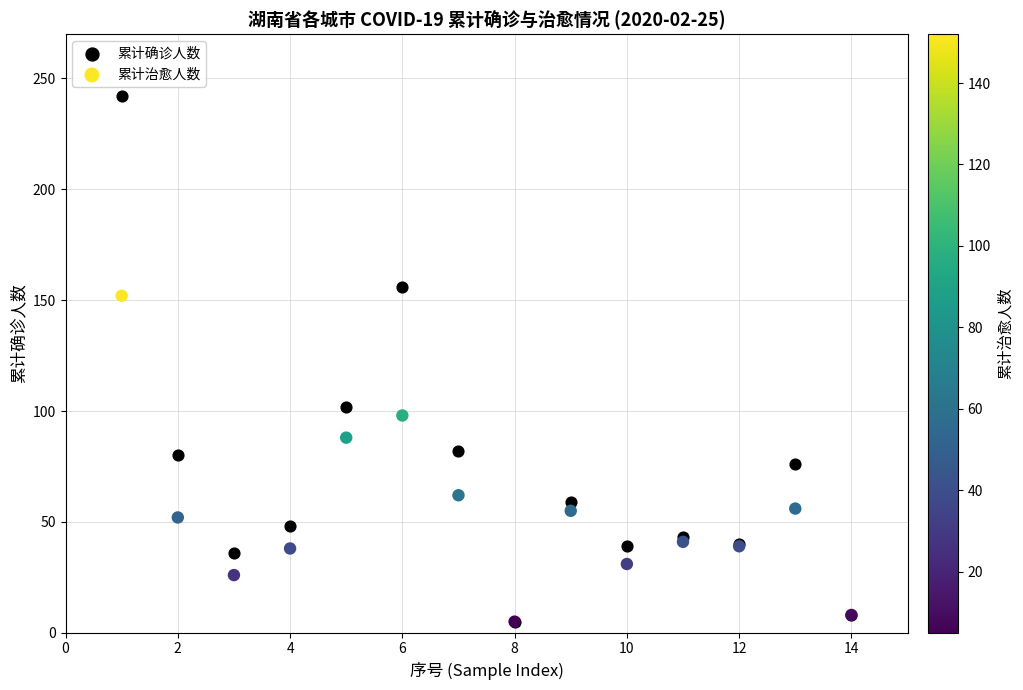

Across all series, what Y value is closest to 123?

102